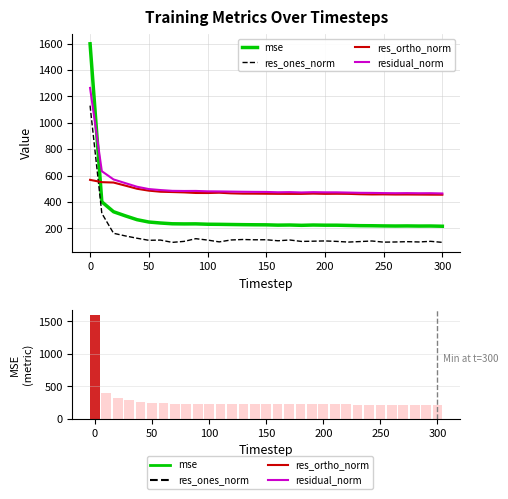

What is the value of the residual_norm bar at the 6th from the left?

497.6